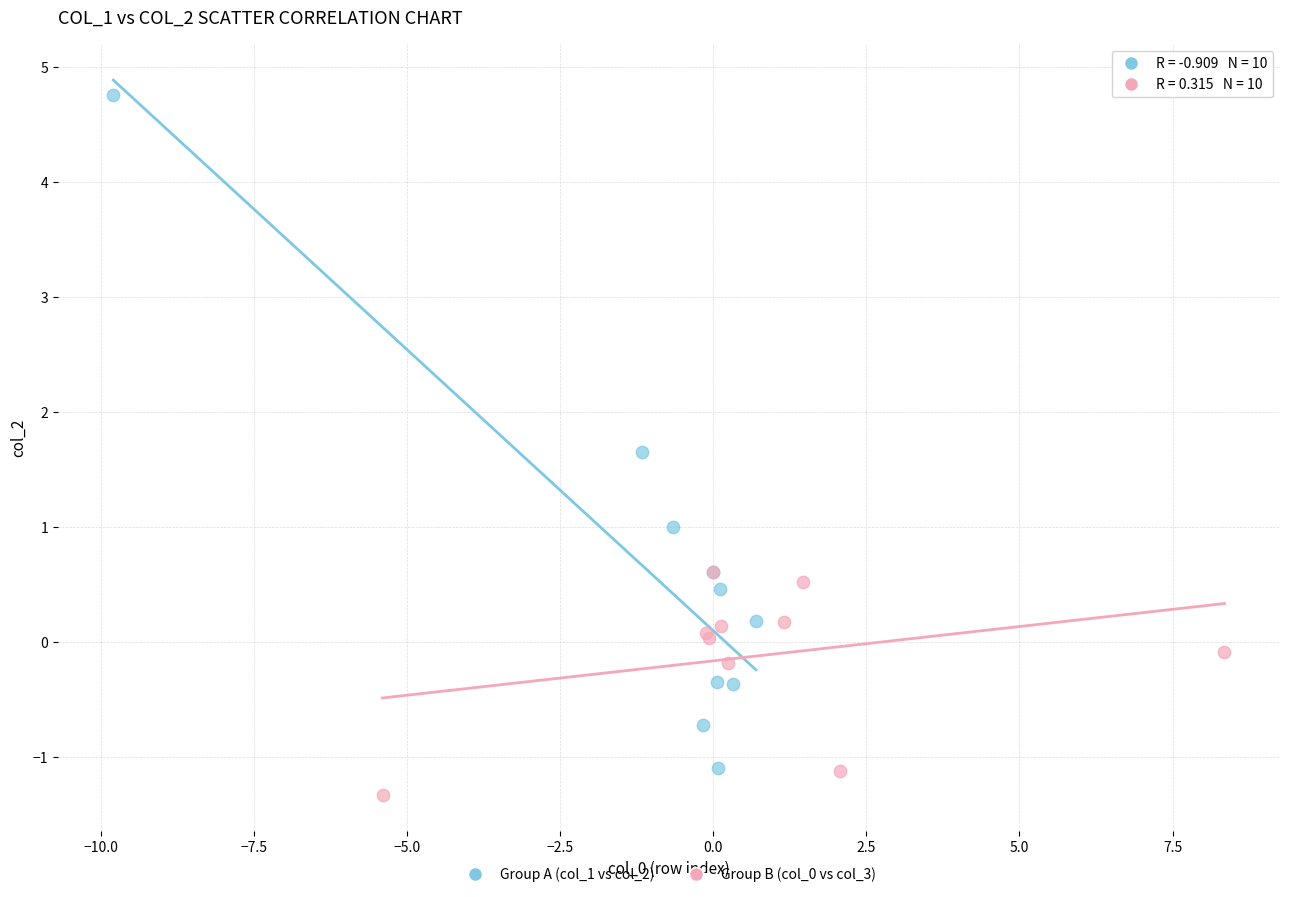

Which series contains the highest Y value?

Group A (col_1 vs col_2)